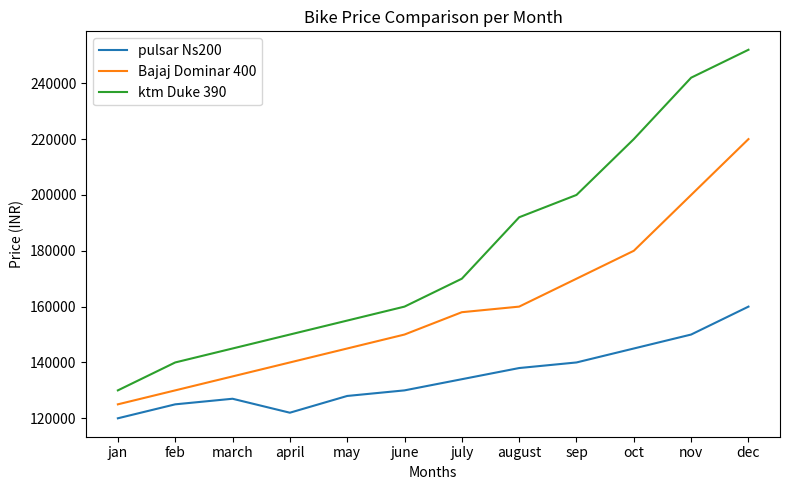

The ktm Duke 390 series shows 48546 at nov. True or false?

False